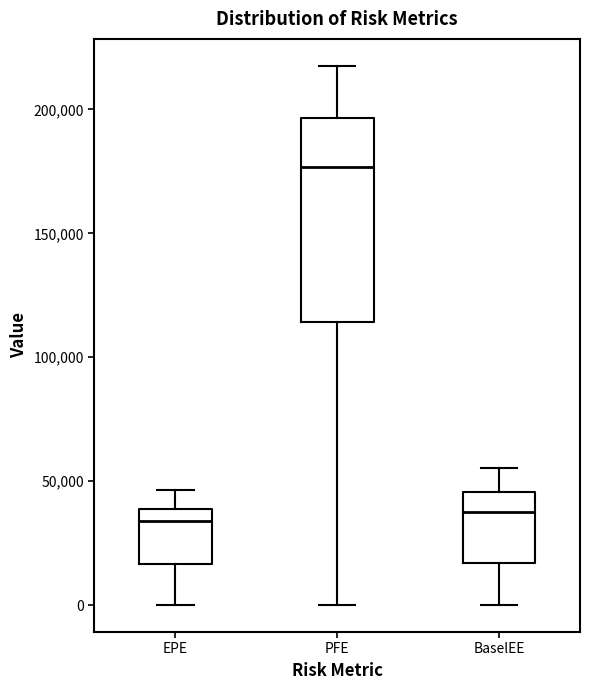

Reading left to right, transcribe this box plot: for each box, give where its median line is, the range the box spans, and where its two whiskers end, as read against the y-axis. The values are not printed on the chart, so give them approximately, as read against the axis.

EPE: median 35000, box 15000 to 40000, whiskers 0 to 45000
PFE: median 175000, box 115000 to 195000, whiskers 0 to 220000
BaselEE: median 40000, box 15000 to 45000, whiskers 0 to 55000